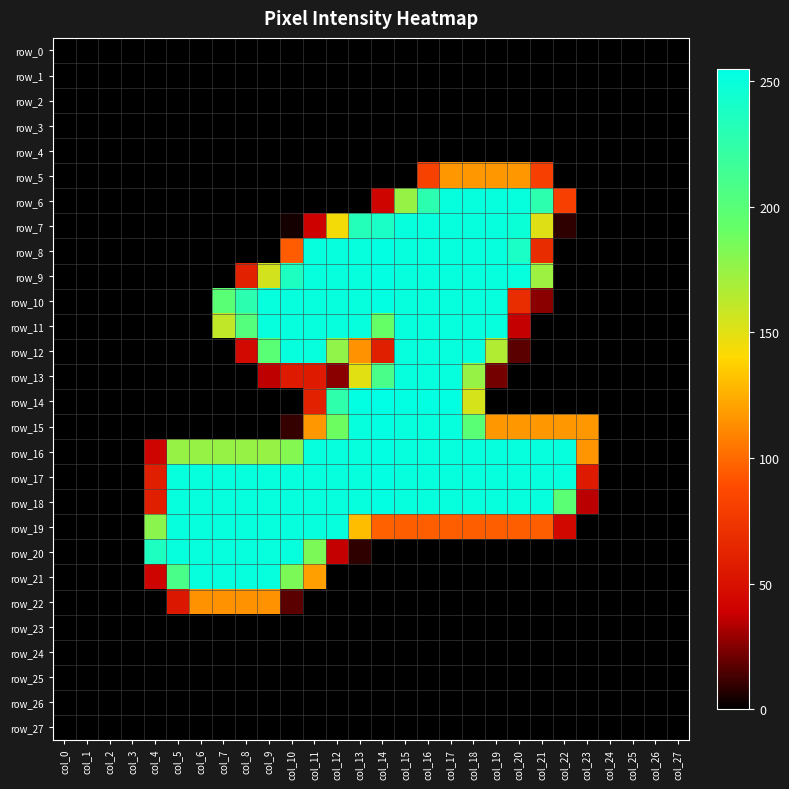

Rank the series by their maximum value, from highest to lowest.

row_14, row_8, row_9, row_10, row_15, row_16, row_17, row_18, row_6, row_7, row_11, row_12, row_13, row_19, row_20, row_21, row_5, row_22, row_0, row_1, row_2, row_3, row_4, row_23, row_24, row_25, row_26, row_27